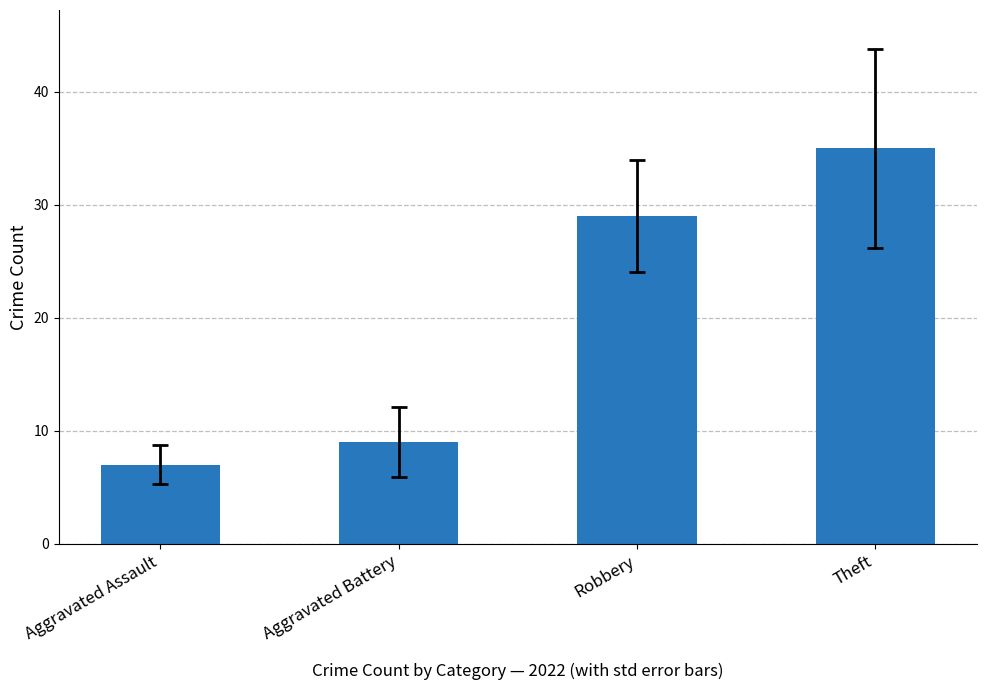

What is the label of the 3rd bar from the left?

Robbery